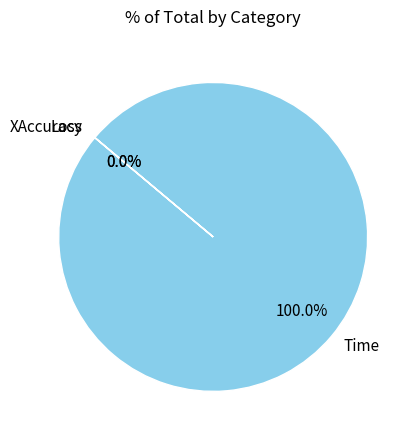

The Time slice represents 100% of the pie. True or false?

True